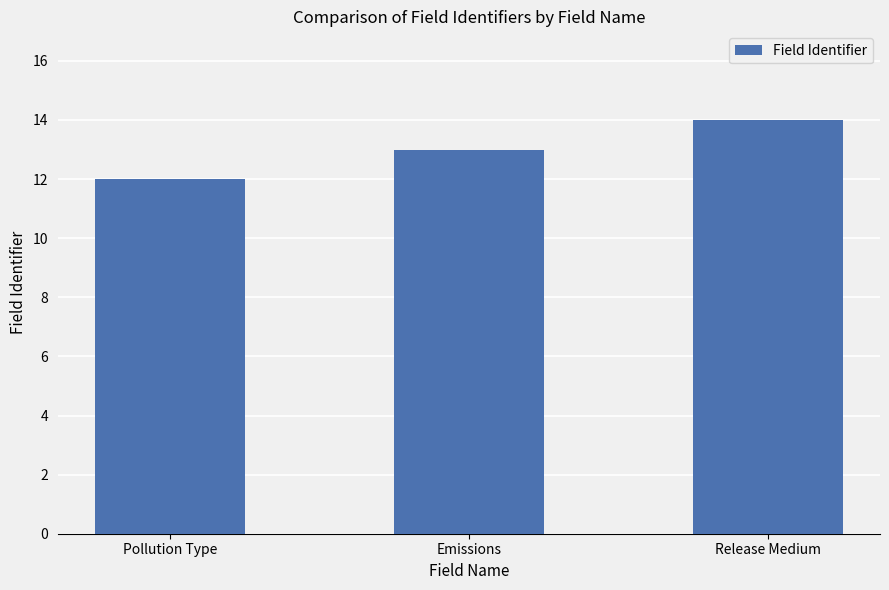

What is the difference between the maximum and second lowest values?

1